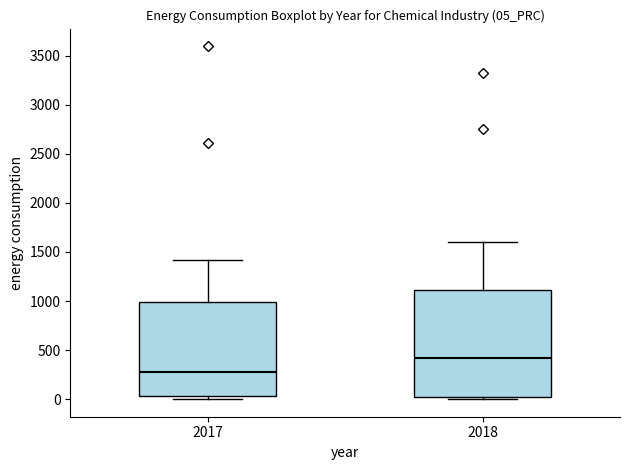

Reading left to right, read every box against the y-axis: the position of its median line, the range the box covers, and the ends of its whiskers. The values are not printed on the chart, so give them approximately, as read against the axis.

2017: median 300, box 50 to 1000, whiskers 0 to 1400
2018: median 400, box 50 to 1100, whiskers 0 to 1600